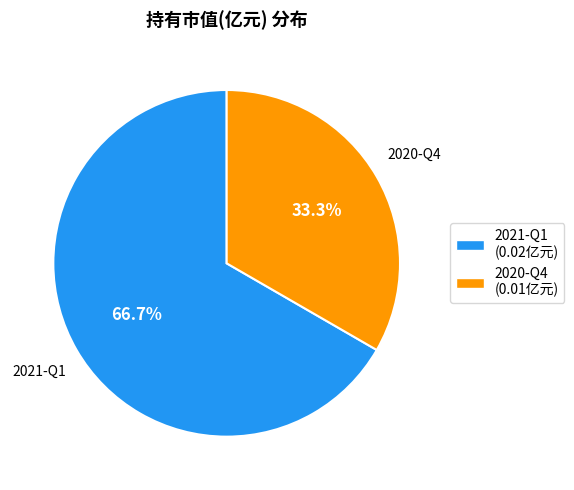

To the nearest percent, what percentage of the pie is 2020-Q4?

33%